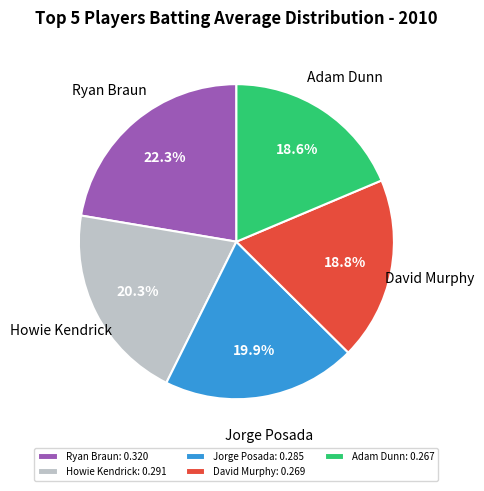

Is there a majority slice in this chart?

No